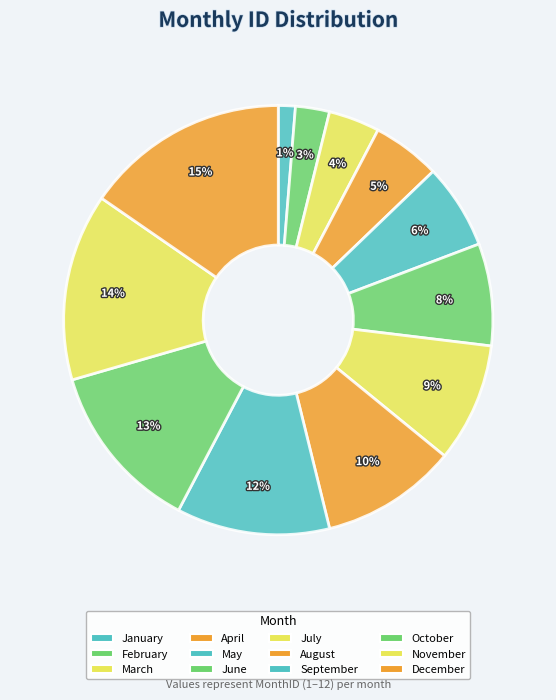

Between January and August, which is larger?

August